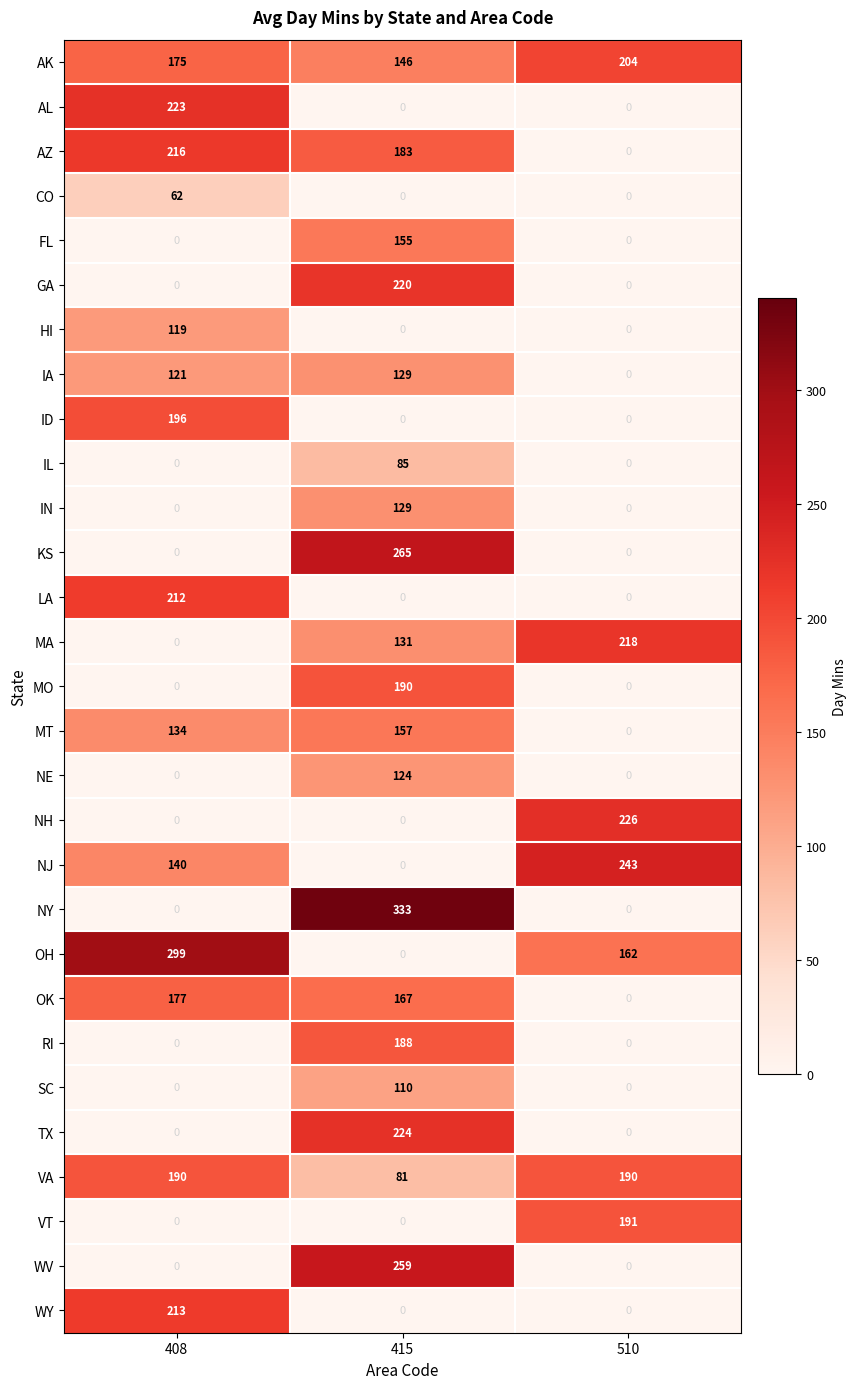

What is the difference between the second highest and minimum values in the OH series?

162